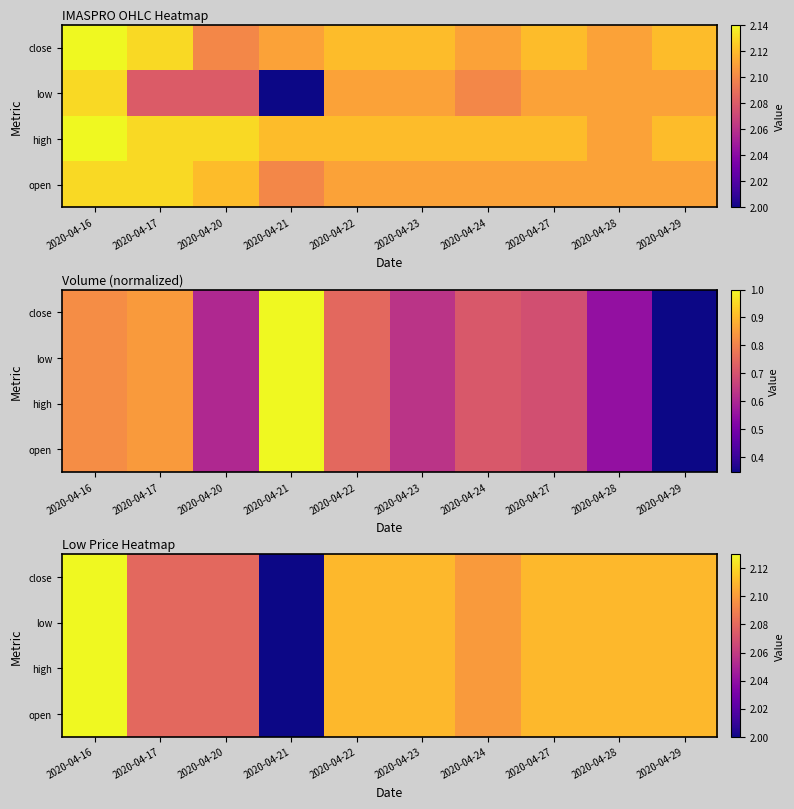

True or false: low has a value of 2.1 at 2020-04-28.

True